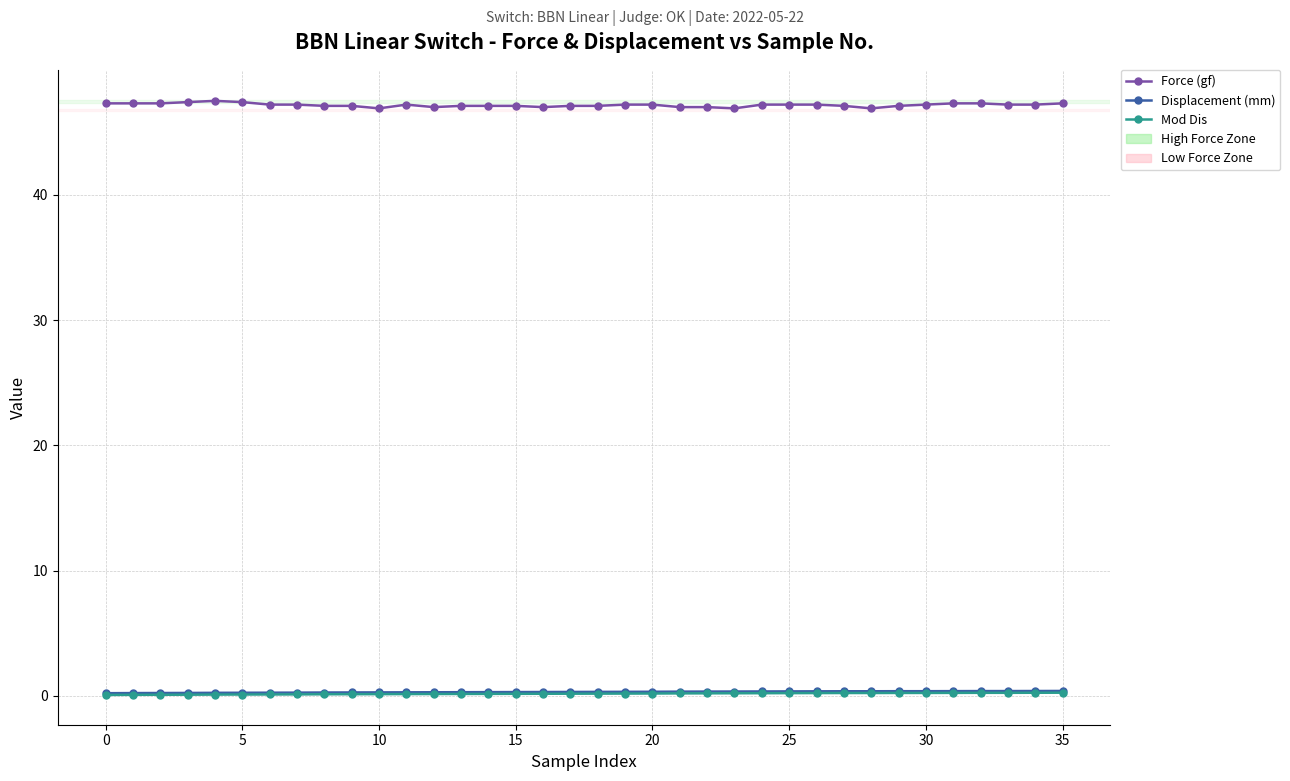

Which series has the largest total across all categories?

Force (gf)